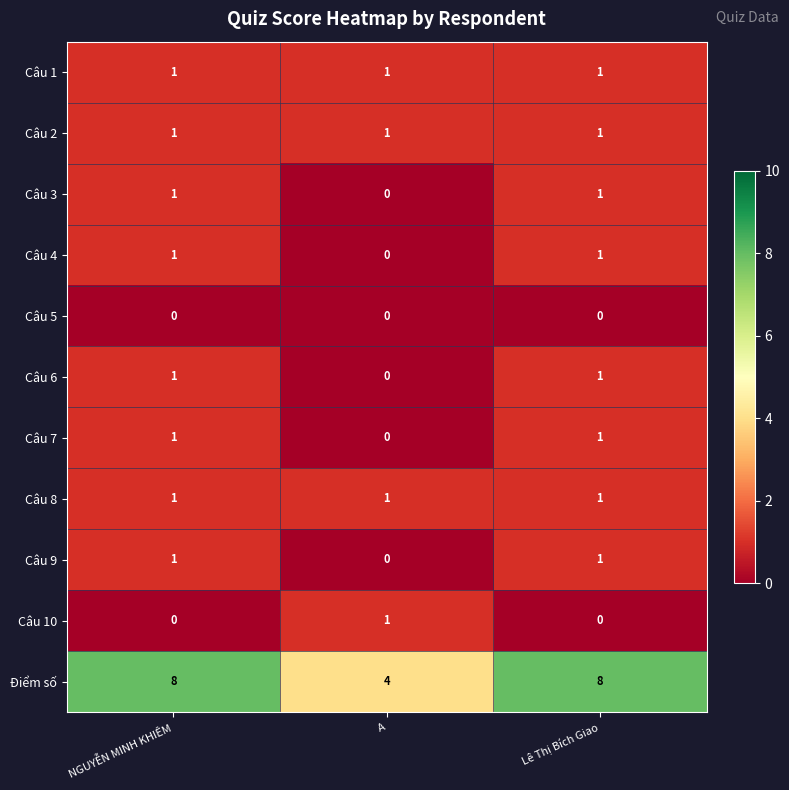

Count the Câu 6 values in the range 0 to 1.

3